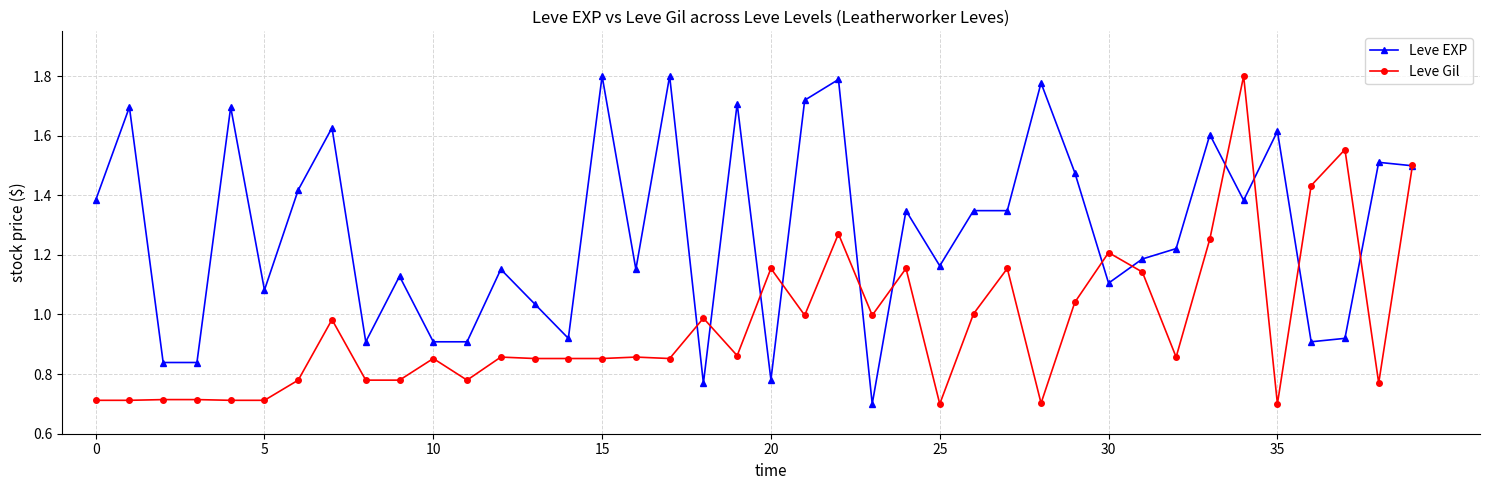

List the series in order of their overall mean, highest first.

Leve EXP, Leve Gil